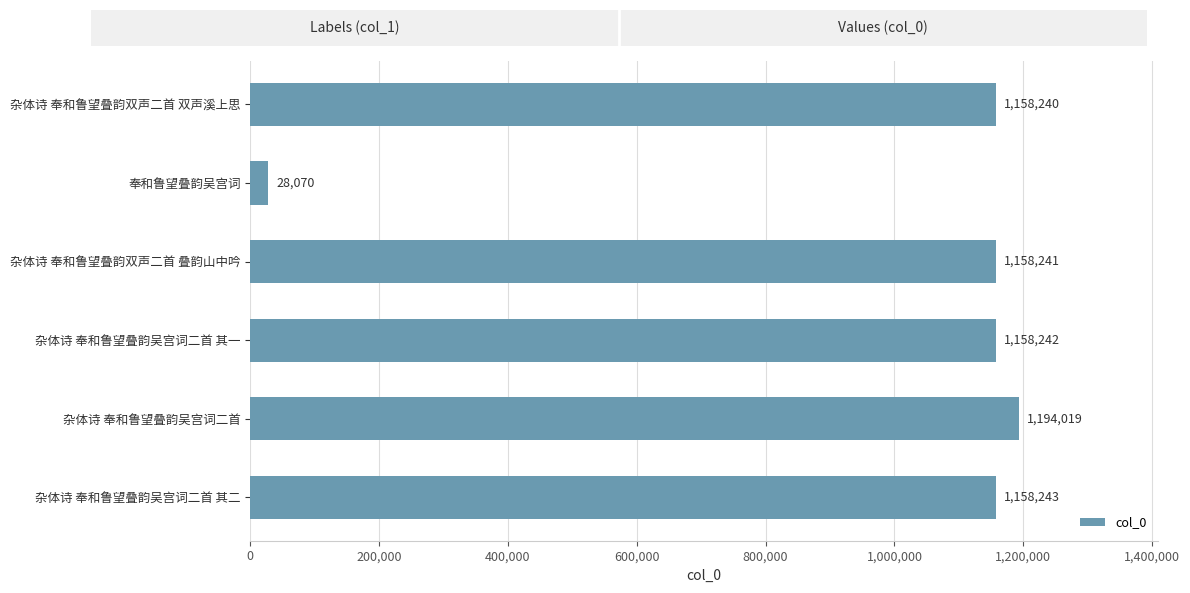

At which category does the chart reach its minimum across all series?

奉和鲁望叠韵吴宫词